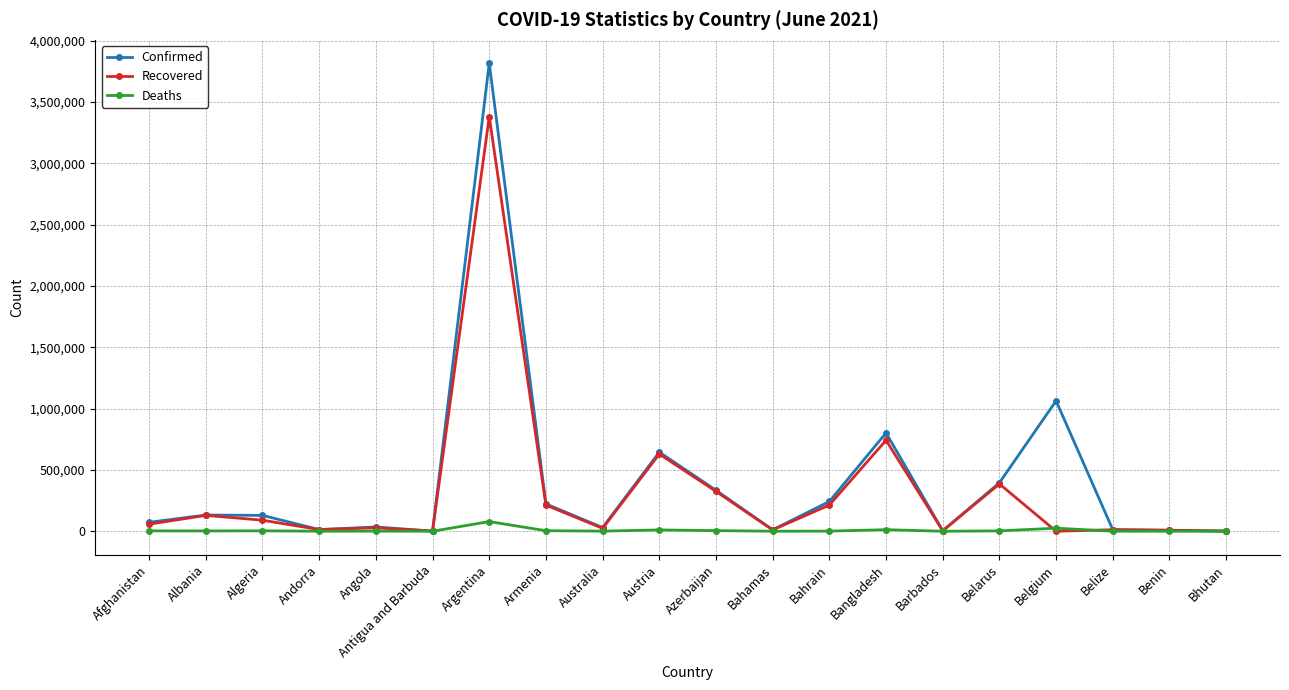

At which label is Confirmed closest to 1909199?

Belgium